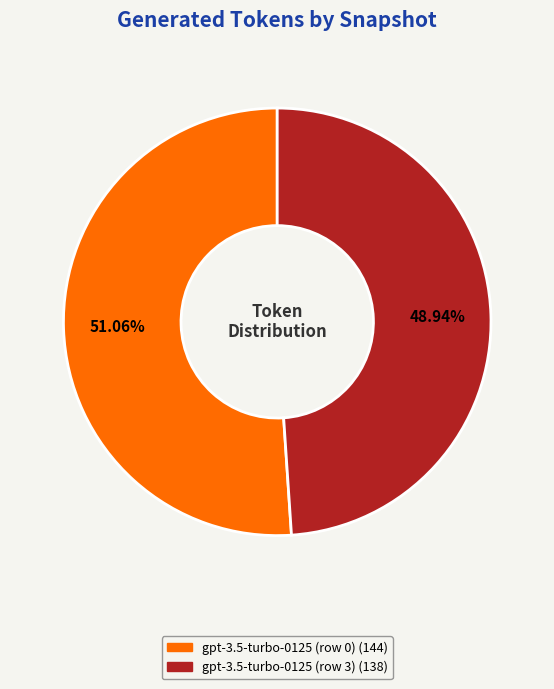

Is there any slice that represents more than half of the pie?

Yes